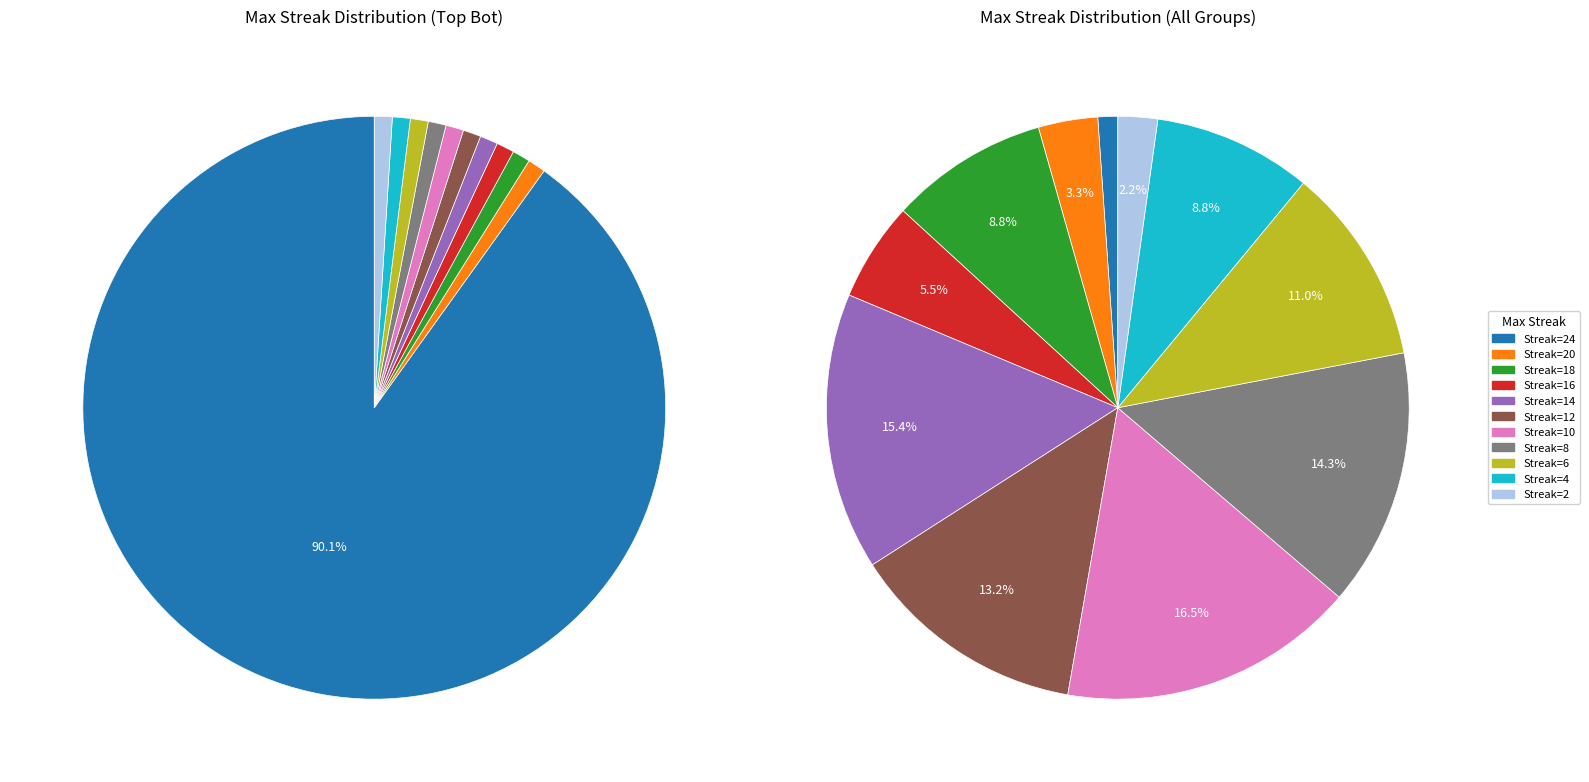

Which category has the biggest portion of the pie?

10